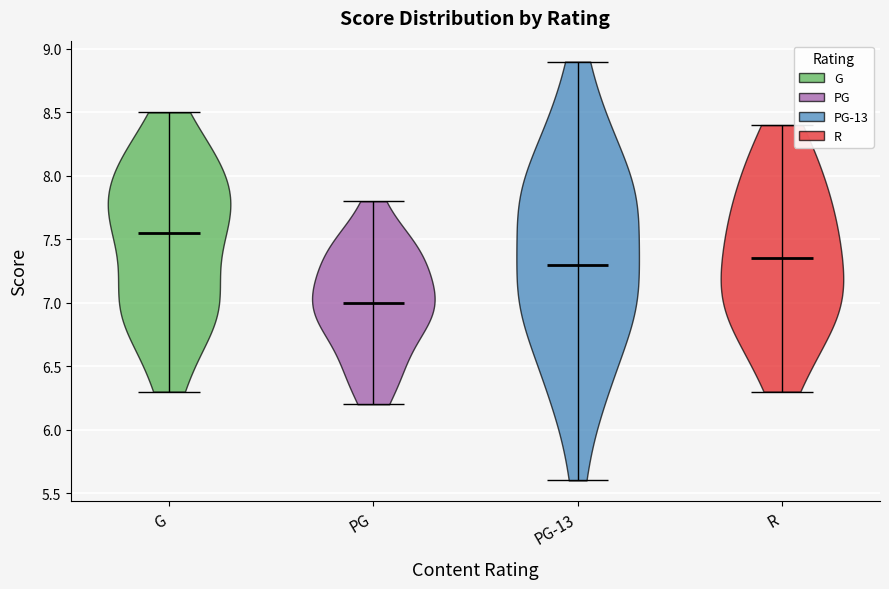

Reading left to right, read every violin against the y-axis: where its median line is, and the lowest and highest points it reaches. The values are not printed on the chart, so give them approximately, as read against the axis.

G: median line 7.55, lowest point 6.30, highest point 8.50
PG: median line 7.00, lowest point 6.20, highest point 7.80
PG-13: median line 7.30, lowest point 5.60, highest point 8.90
R: median line 7.35, lowest point 6.30, highest point 8.40